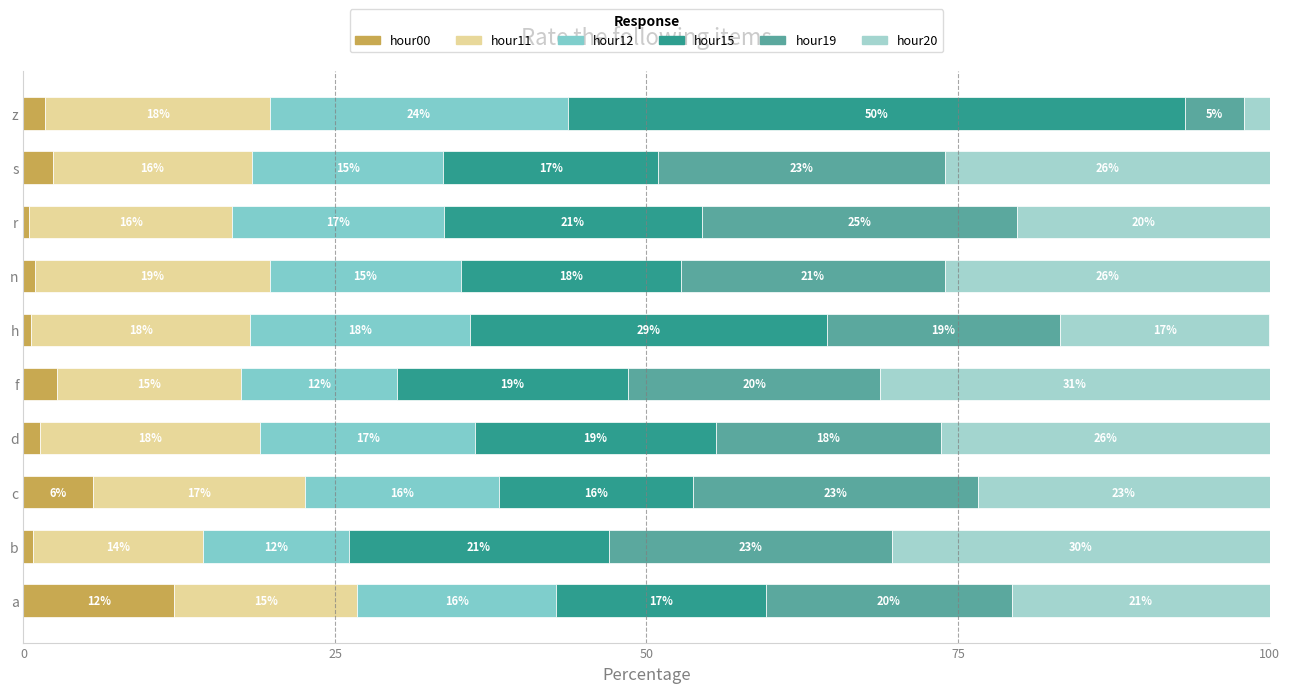

How many data points does each series have?

10